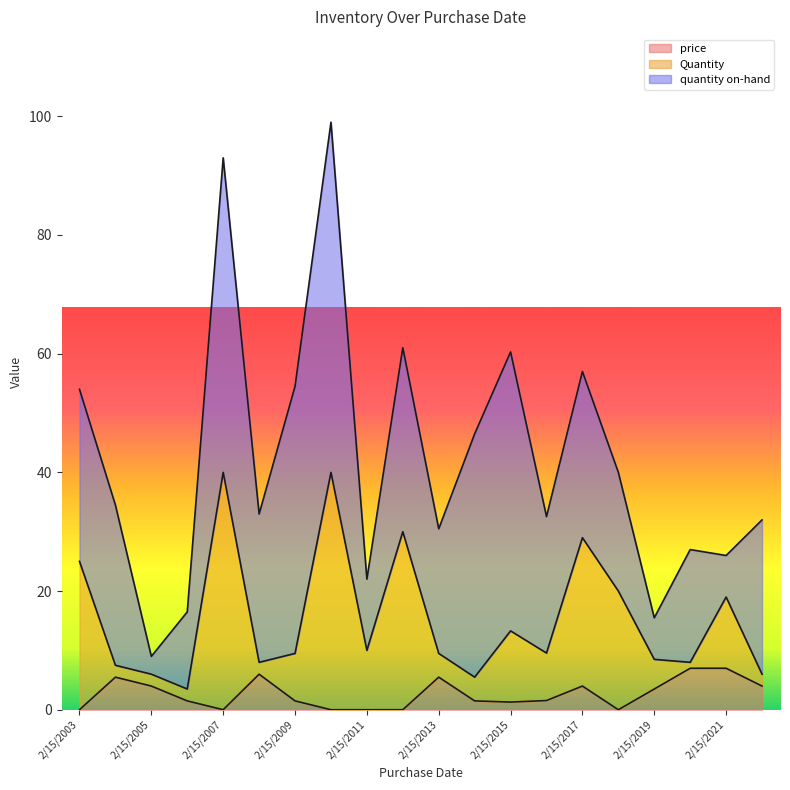

How many values in the Quantity series exceed 9?

12